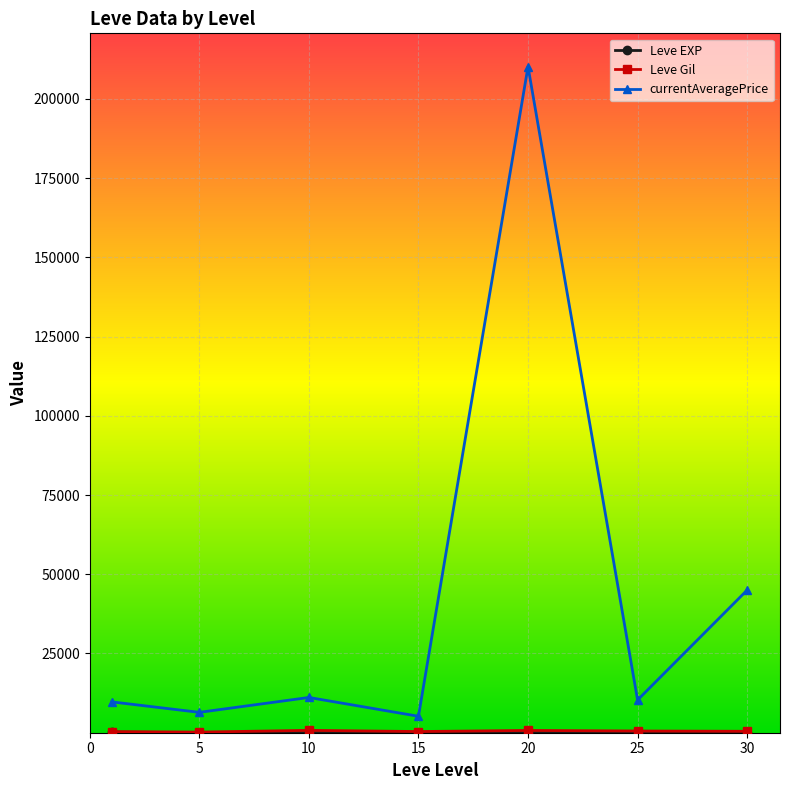

Which series has the widest spread of values?

currentAveragePrice